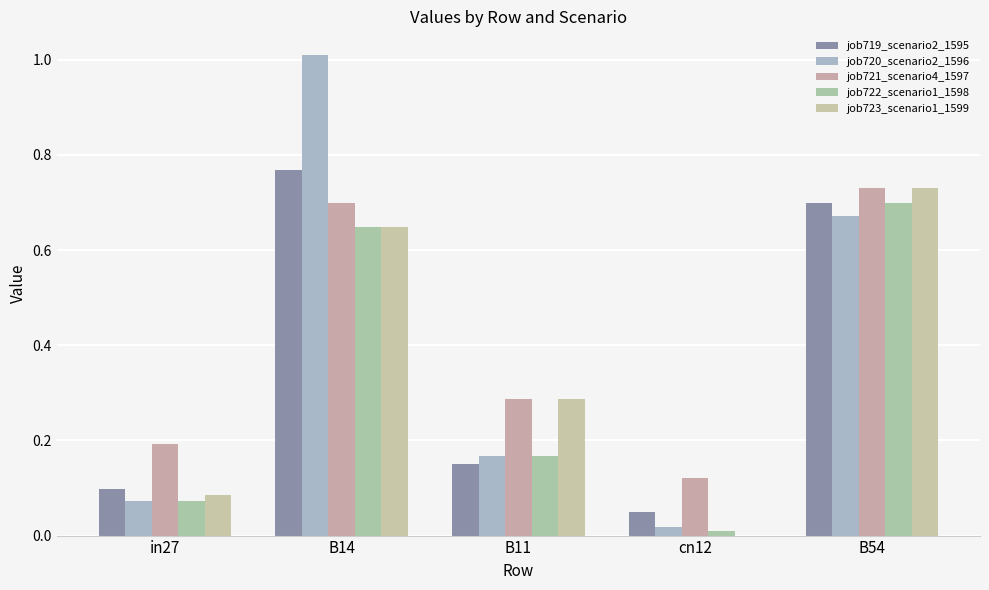

What is the average value of the job721_scenario4_1597 series?

0.4